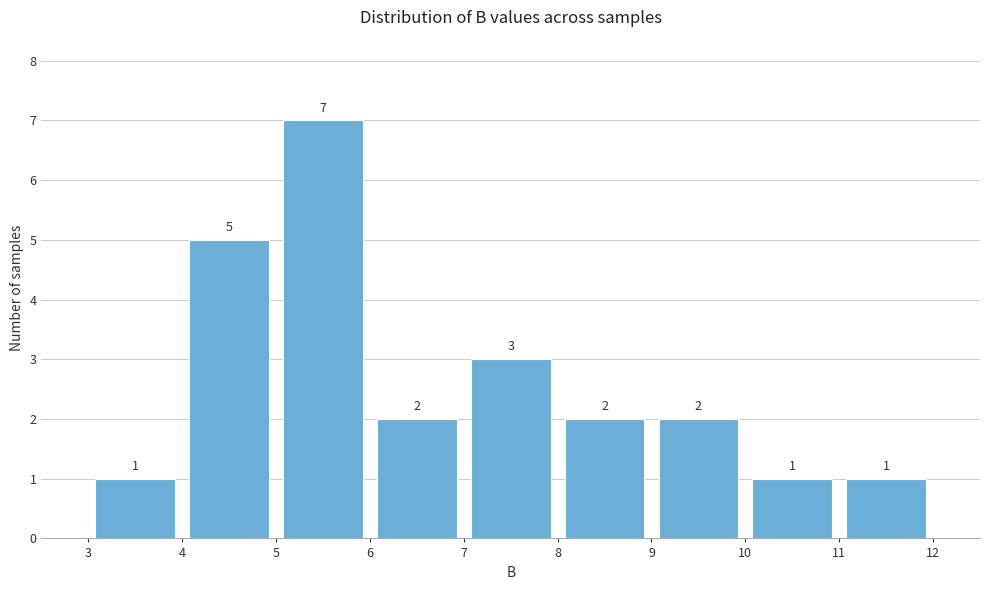

Reading left to right, transcribe this chart: for each bar, give the range it covers on the x-axis and its height.

3 to 4: 1
4 to 5: 5
5 to 6: 7
6 to 7: 2
7 to 8: 3
8 to 9: 2
9 to 10: 2
10 to 11: 1
11 to 12: 1